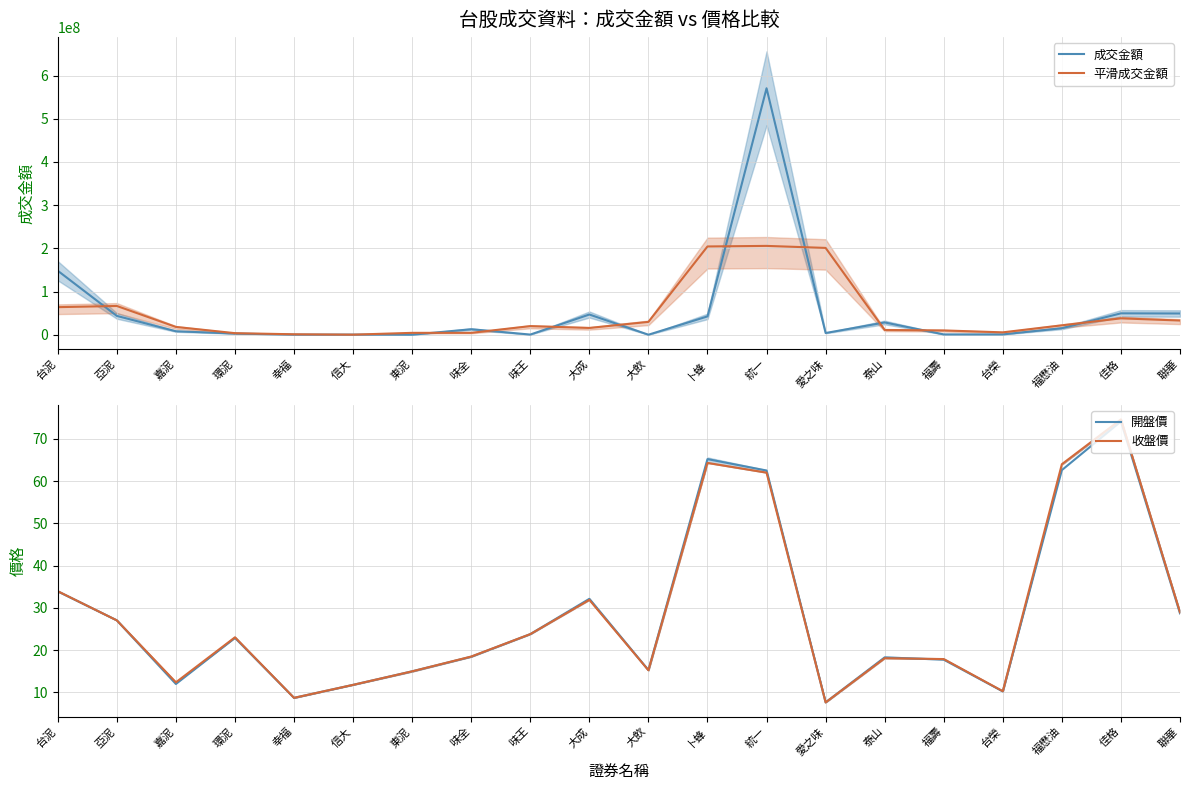

Where is 收盤價 nearest to the value 41?

台泥